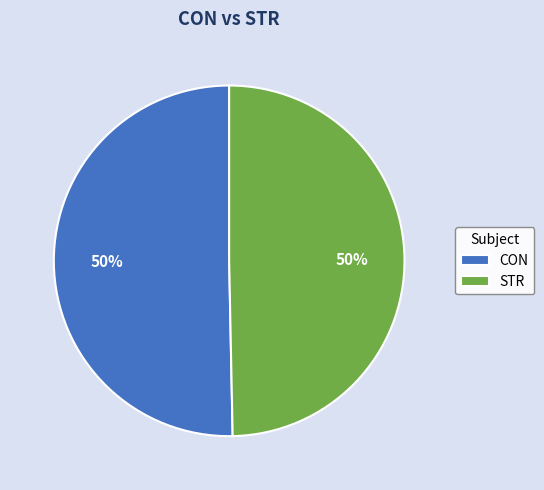

Approximately how many times larger is the value at STR compared to CON?

1.0